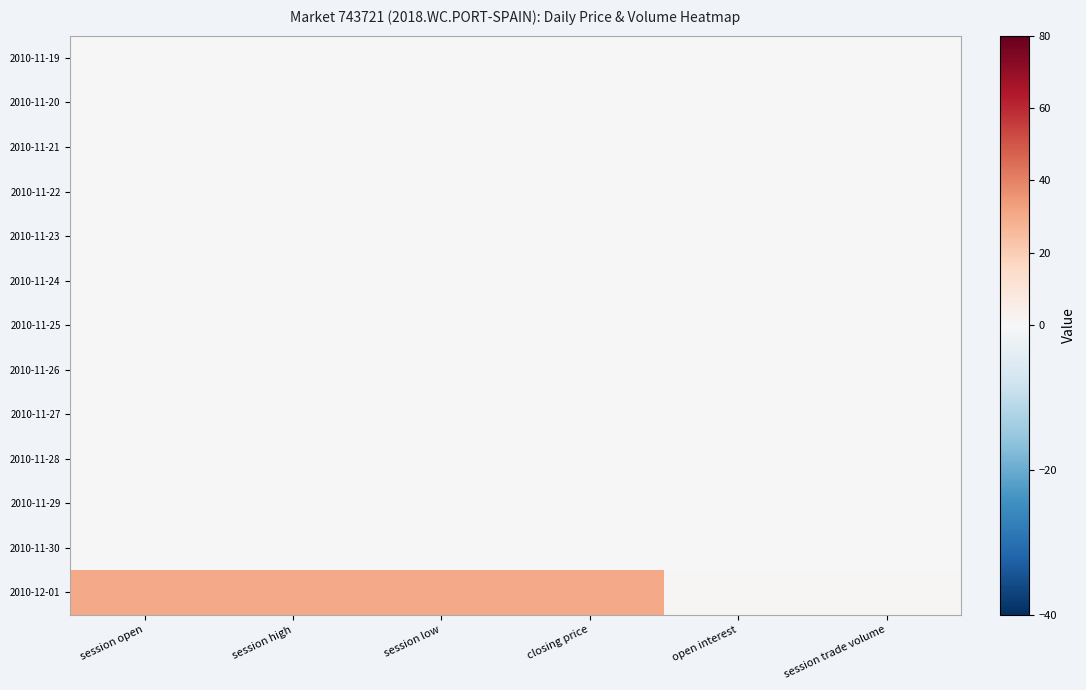

Reading right to left, what are all the values shown in this chart?

2010-11-19: session trade volume=0	open interest=0	closing price=0	session low=0	session high=0	session open=0
2010-11-20: session trade volume=0	open interest=0	closing price=0	session low=0	session high=0	session open=0
2010-11-21: session trade volume=0	open interest=0	closing price=0	session low=0	session high=0	session open=0
2010-11-22: session trade volume=0	open interest=0	closing price=0	session low=0	session high=0	session open=0
2010-11-23: session trade volume=0	open interest=0	closing price=0	session low=0	session high=0	session open=0
2010-11-24: session trade volume=0	open interest=0	closing price=0	session low=0	session high=0	session open=0
2010-11-25: session trade volume=0	open interest=0	closing price=0	session low=0	session high=0	session open=0
2010-11-26: session trade volume=0	open interest=0	closing price=0	session low=0	session high=0	session open=0
2010-11-27: session trade volume=0	open interest=0	closing price=0	session low=0	session high=0	session open=0
2010-11-28: session trade volume=0	open interest=0	closing price=0	session low=0	session high=0	session open=0
2010-11-29: session trade volume=0	open interest=0	closing price=0	session low=0	session high=0	session open=0
2010-11-30: session trade volume=0	open interest=0	closing price=0	session low=0	session high=0	session open=0
2010-12-01: session trade volume=1	open interest=1	closing price=30	session low=30	session high=30	session open=30